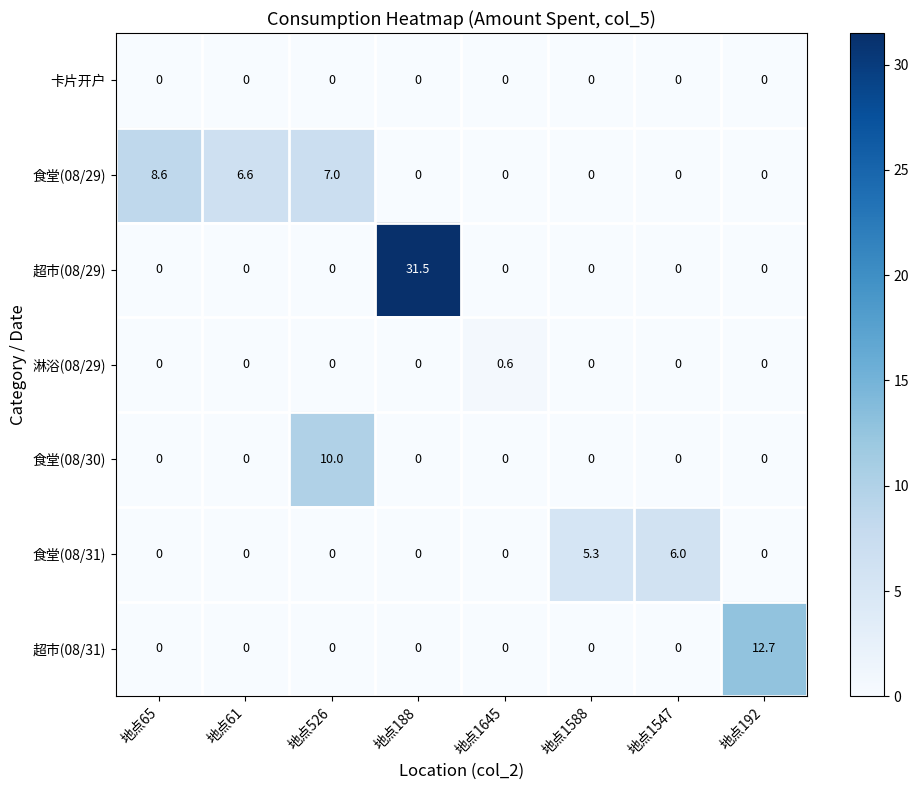

What is the average value of the 食堂(08/31) series?

1.4